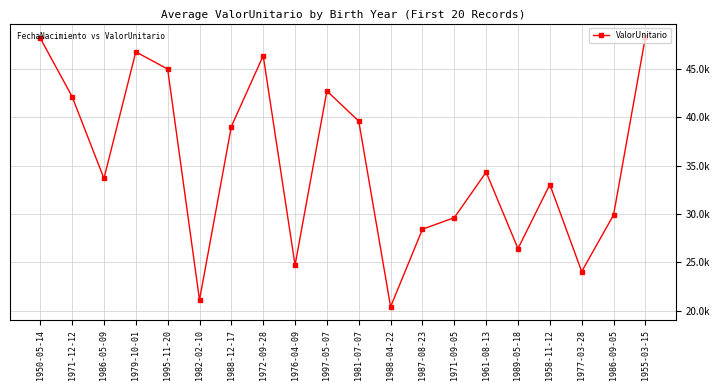

Does the chart have visible grid lines?

Yes